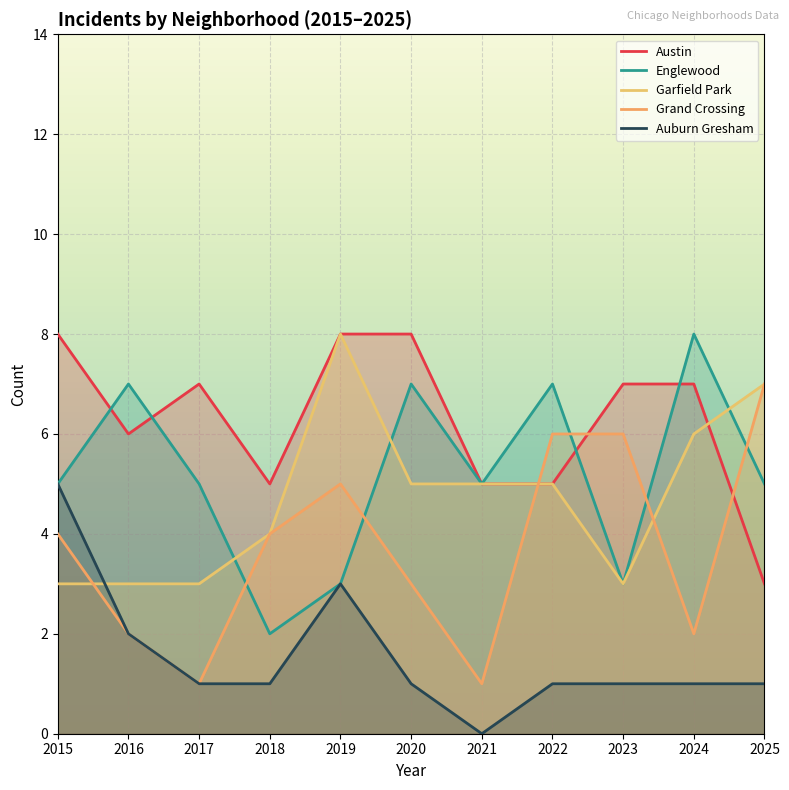

What is the spread (max minus min) of values at 2022?

6